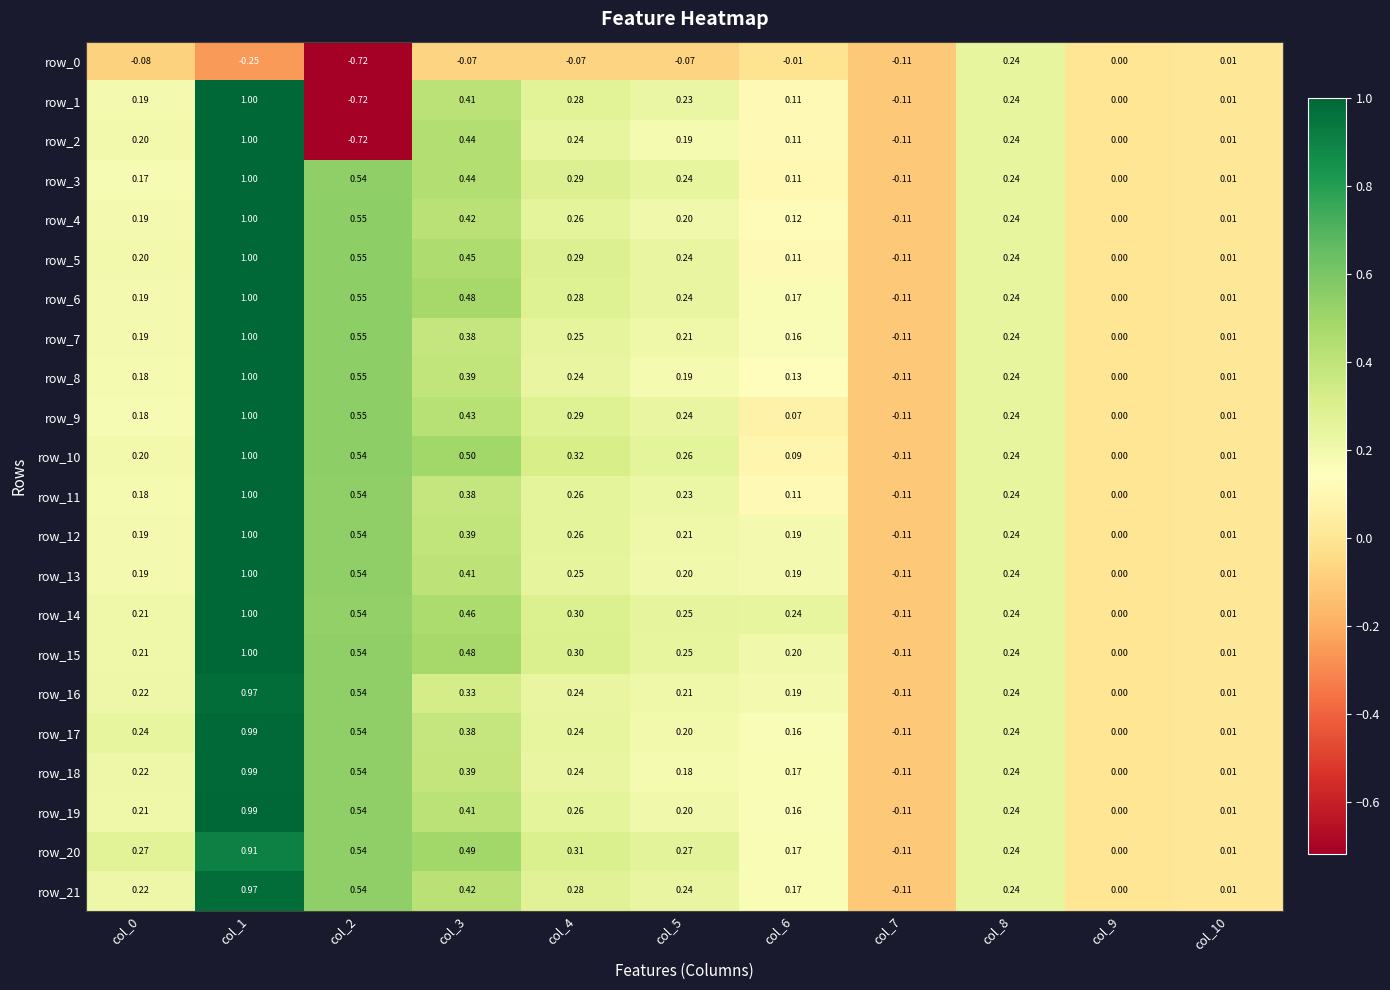

Is the value of row_1 at col_7 greater than the value of row_21 at col_5?

No